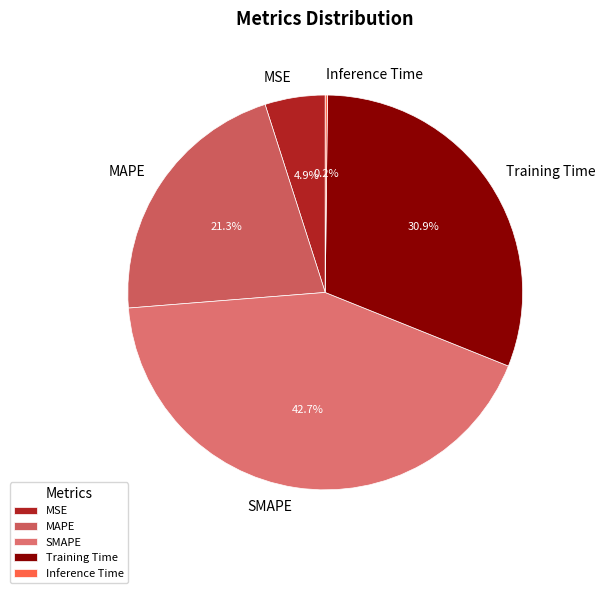

What percentage is the MAPE slice, to the nearest percent?

21%